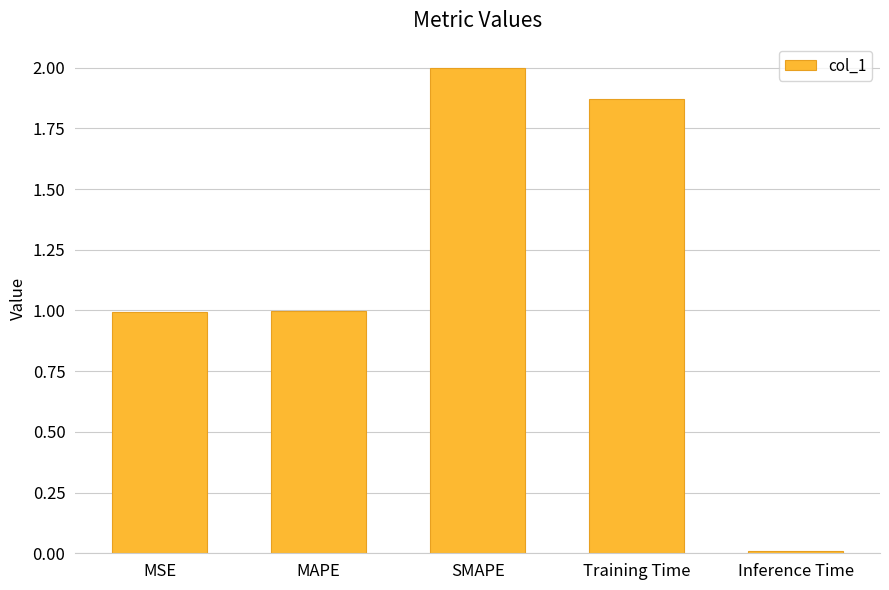

Which has a higher value, MAPE or Training Time?

Training Time